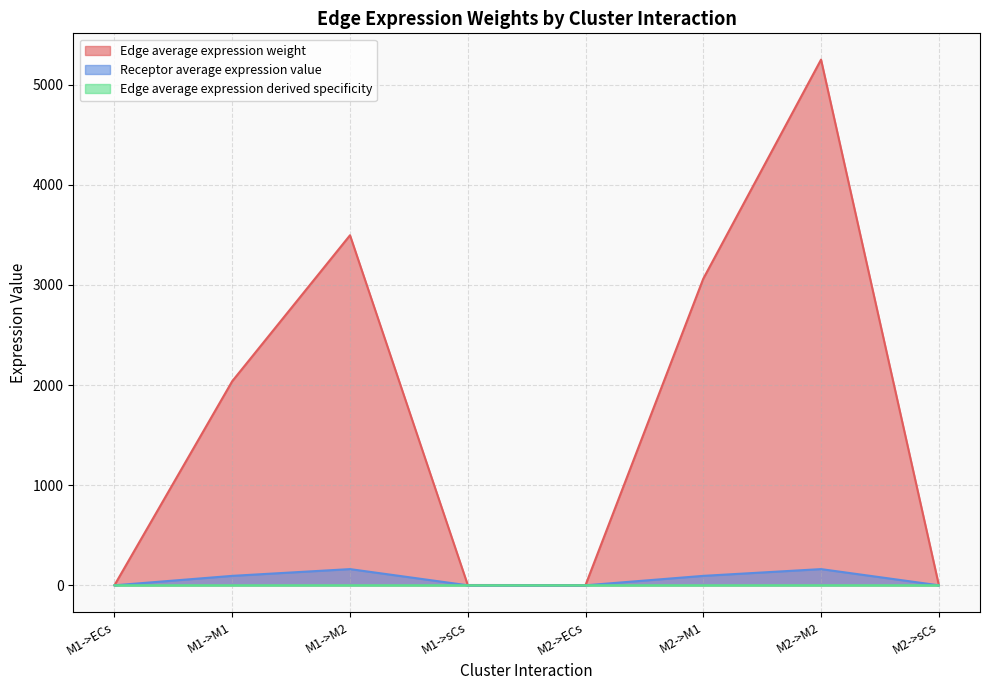

Which category has the highest value in the Edge average expression derived specificity series?

M2->M2